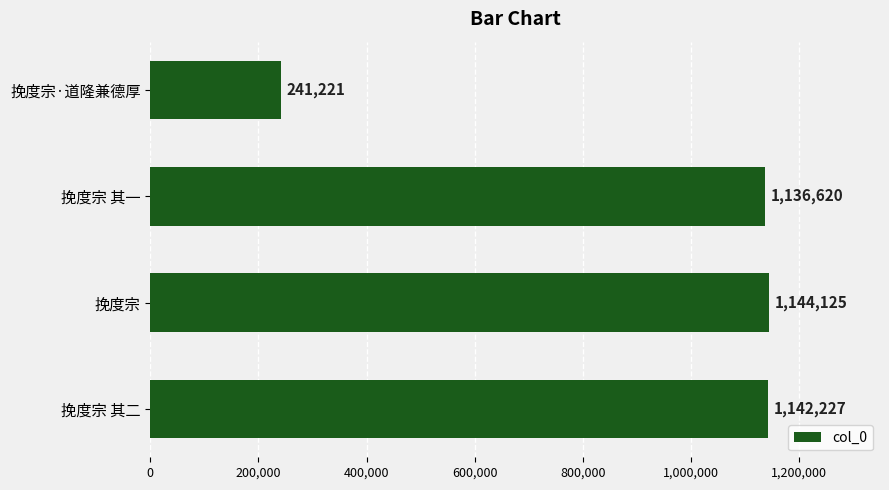

Where is the data nearest to the value 692673?

挽度宗 其一